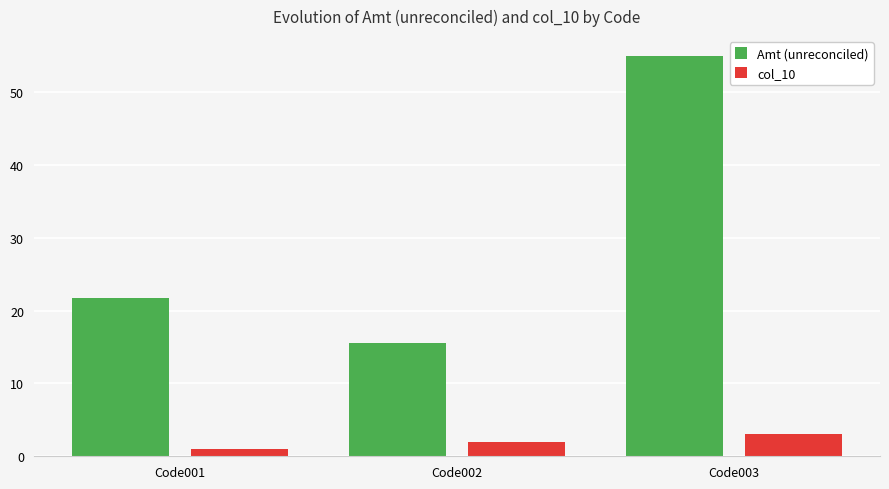

At which label is col_10 closest to 2?

Code002